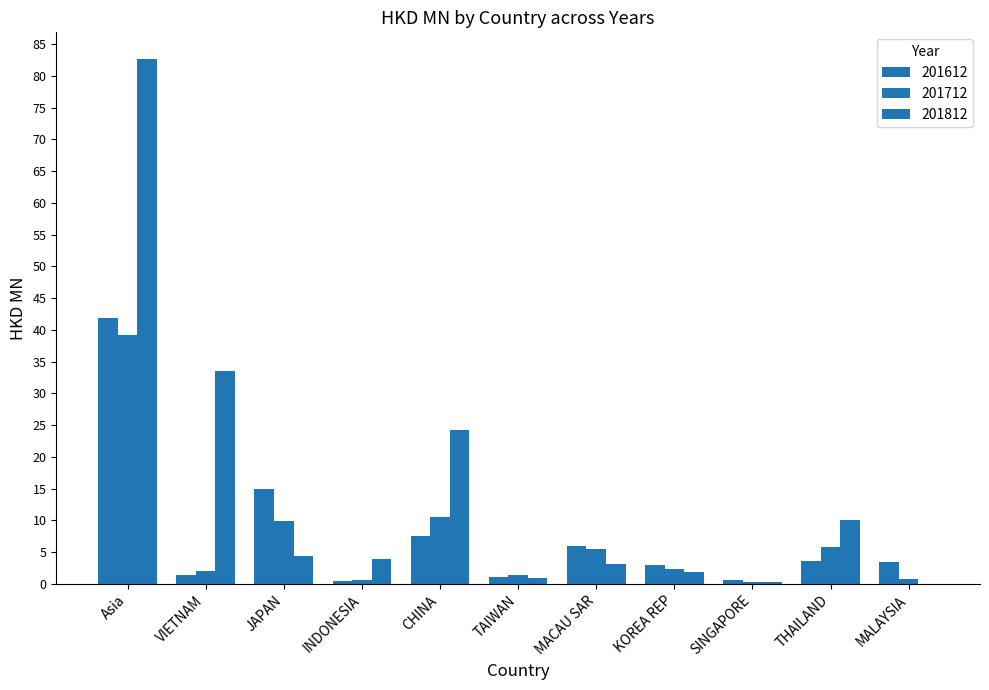

Reading right to left, extract all data points from this chart.

201612: MALAYSIA=3.5	THAILAND=3.6	SINGAPORE=0.6	KOREA REP=3.0	MACAU SAR=5.9	TAIWAN=1.1	CHINA=7.5	INDONESIA=0.4	JAPAN=15.0	VIETNAM=1.3	Asia=41.9
201712: MALAYSIA=0.7	THAILAND=5.8	SINGAPORE=0.2	KOREA REP=2.4	MACAU SAR=5.5	TAIWAN=1.4	CHINA=10.6	INDONESIA=0.7	JAPAN=9.8	VIETNAM=2.0	Asia=39.2
201812: MALAYSIA=0.0	THAILAND=10.0	SINGAPORE=0.3	KOREA REP=1.9	MACAU SAR=3.1	TAIWAN=0.9	CHINA=24.3	INDONESIA=4.0	JAPAN=4.4	VIETNAM=33.5	Asia=82.7